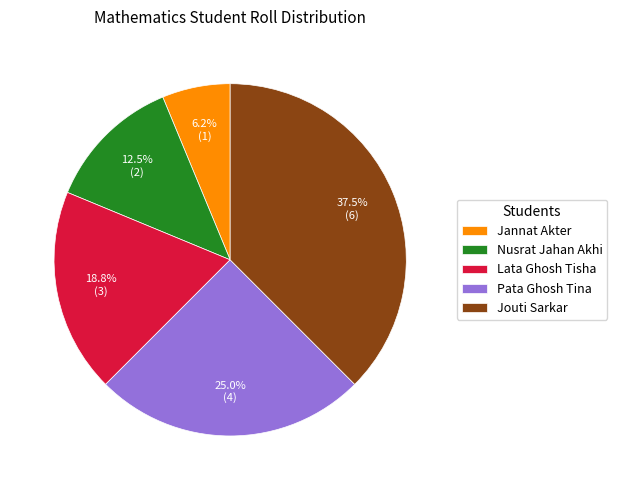

Which category has the biggest portion of the pie?

Jouti Sarkar